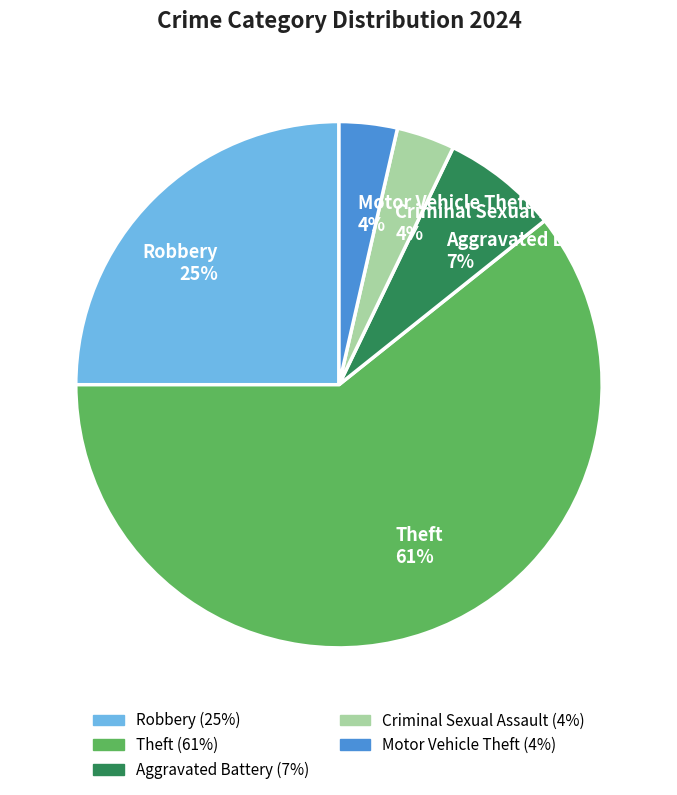

Which category has the biggest portion of the pie?

Theft 61%